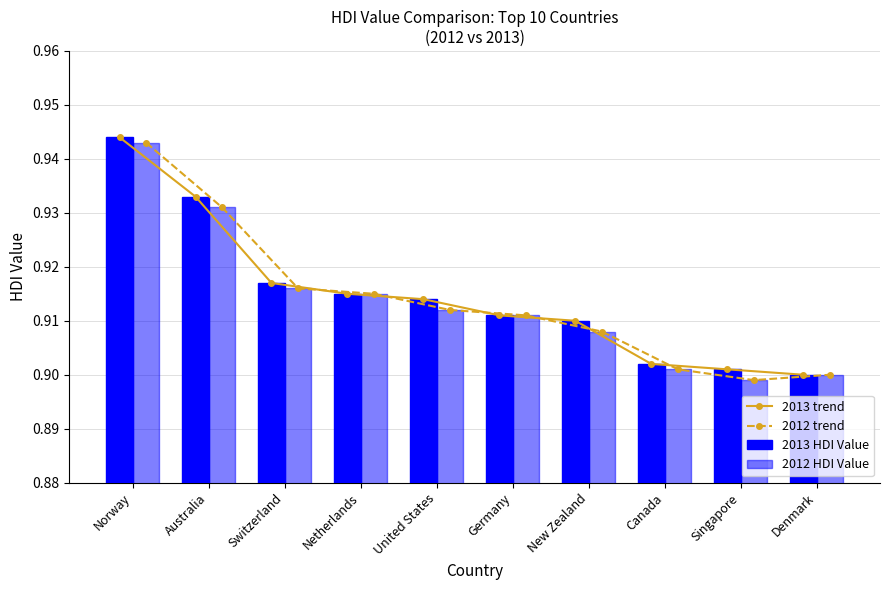

What are all the series names shown in the legend?

2013 trend, 2012 trend, 2013 HDI Value, 2012 HDI Value